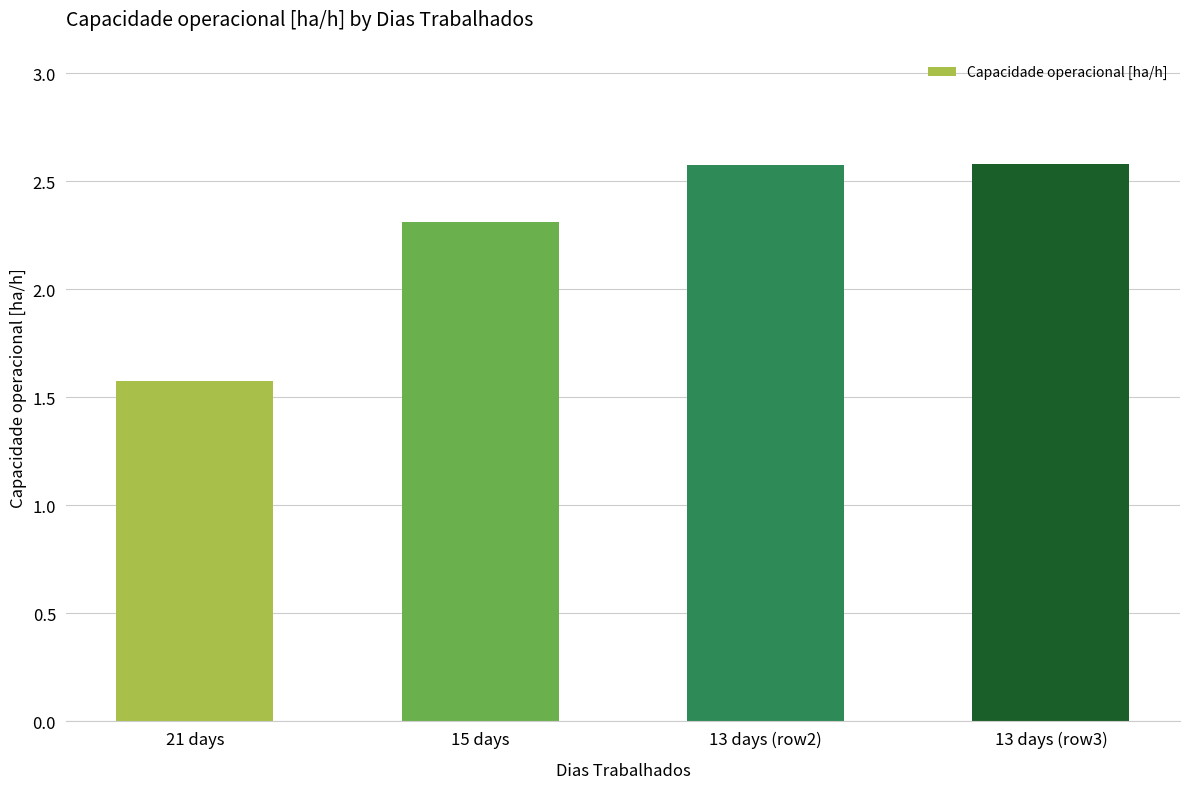

How many data points are less than 2?

1